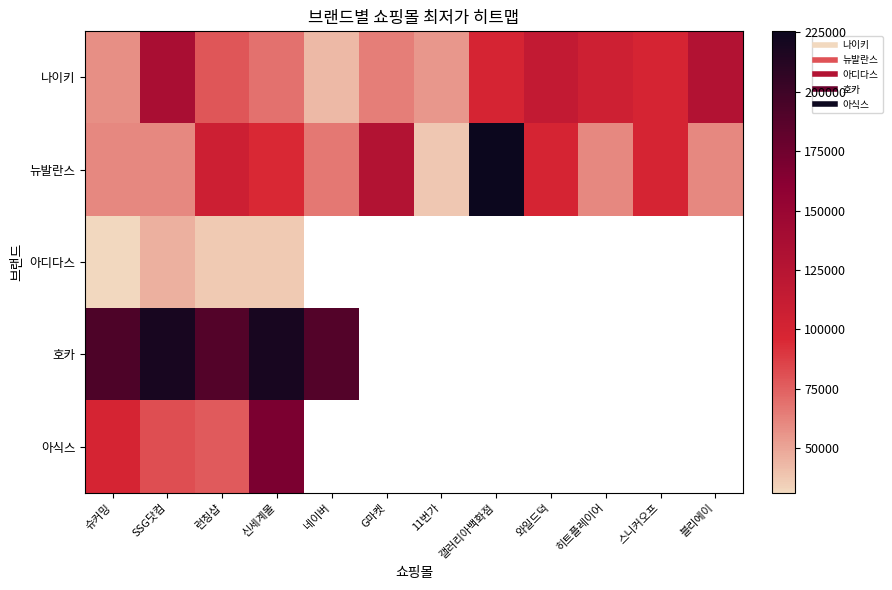

At which label is 아식스 closest to 122950?

슈커밍